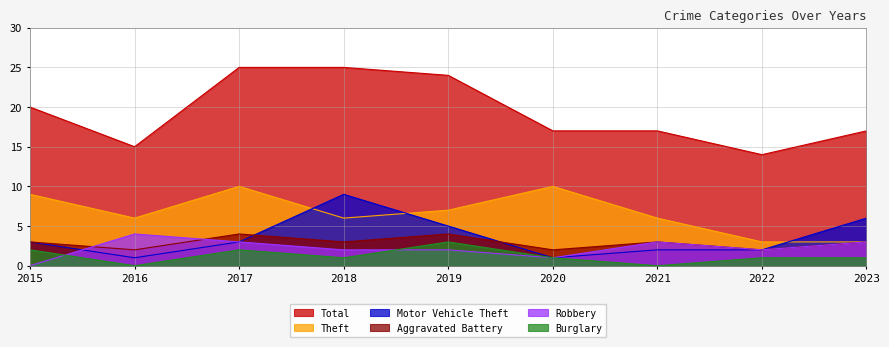

At which label does Total reach its minimum?

2022